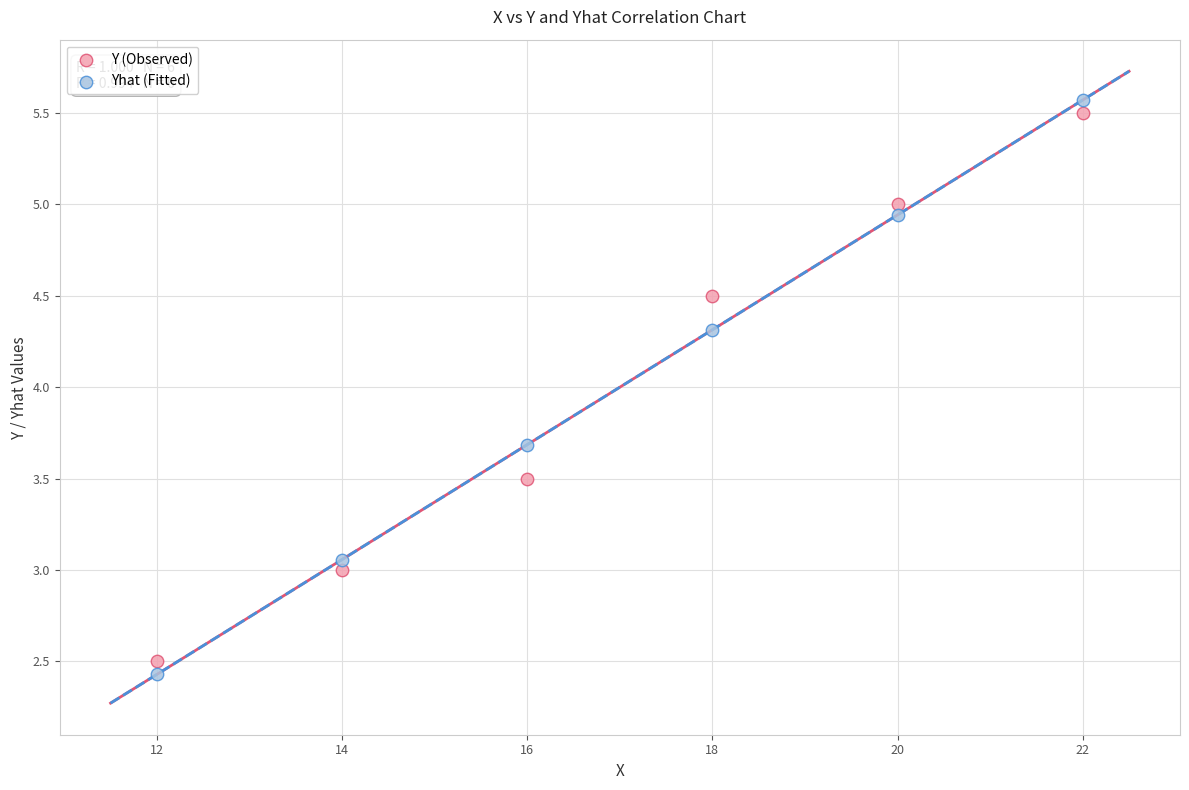

Across all data points, what is the average Y value?

4.0